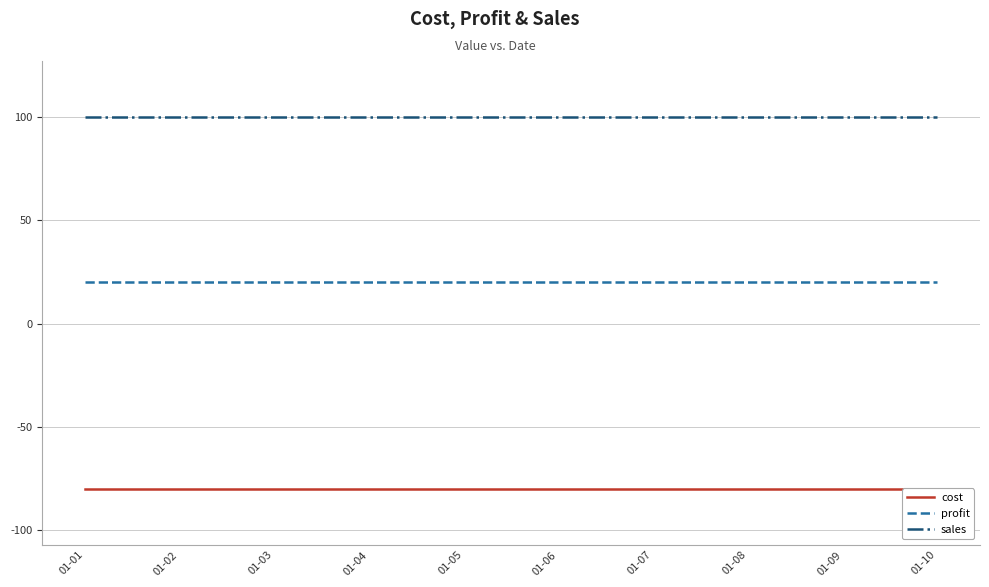

What is the total value across all series at 01-06?

40